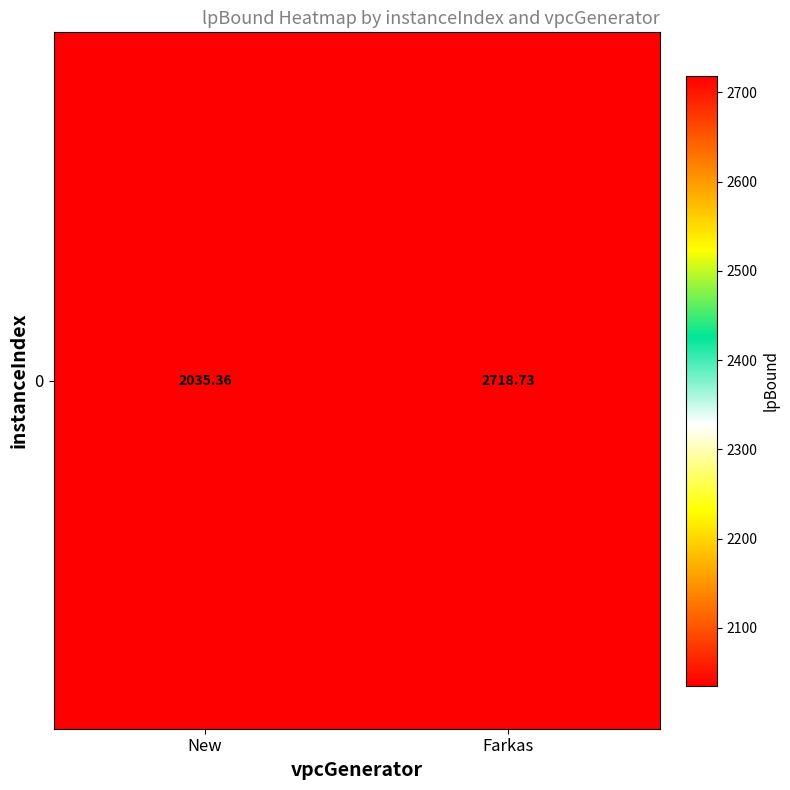

Between Farkas and New, which is larger?

Farkas